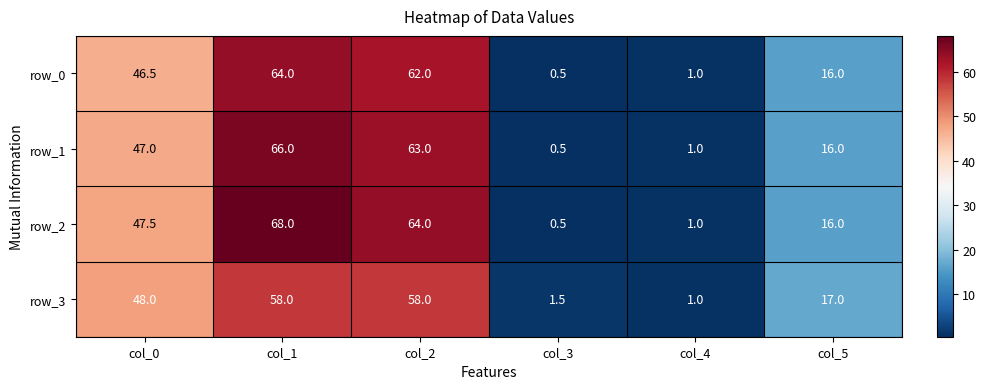

Is the value of row_2 at col_0 greater than the value of row_1 at col_2?

No